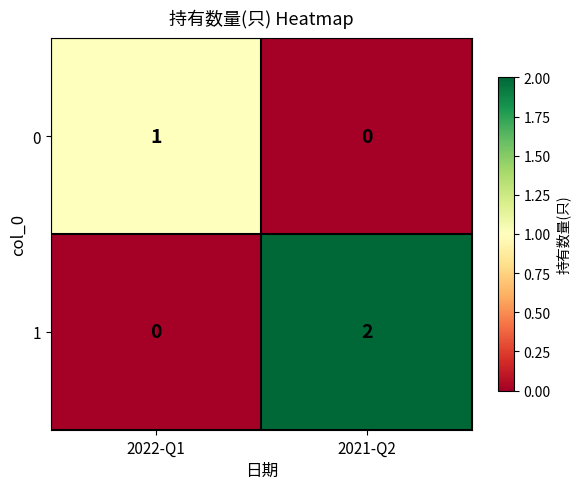

Rank the categories by 1 value from lowest to highest.

2022-Q1, 2021-Q2